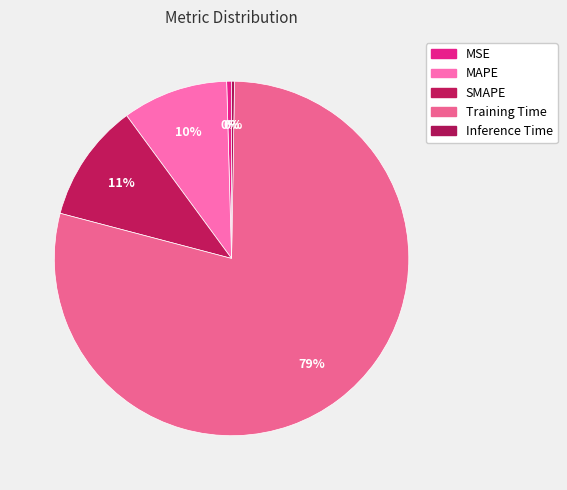

Rank the categories by value from highest to lowest.

Training Time, SMAPE, MAPE, MSE, Inference Time